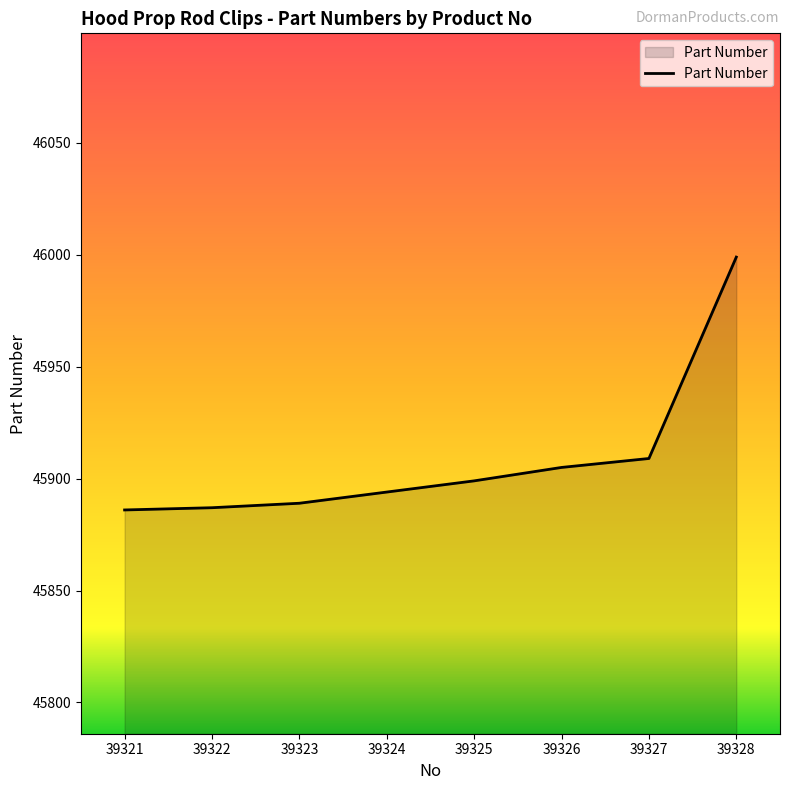

How many lines are shown in the chart?

1